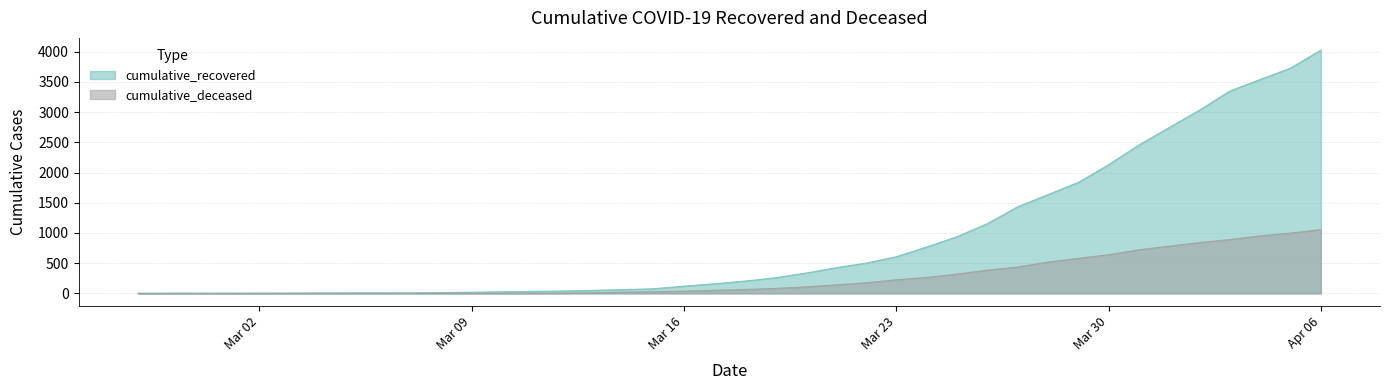

How many lines are shown in the chart?

2